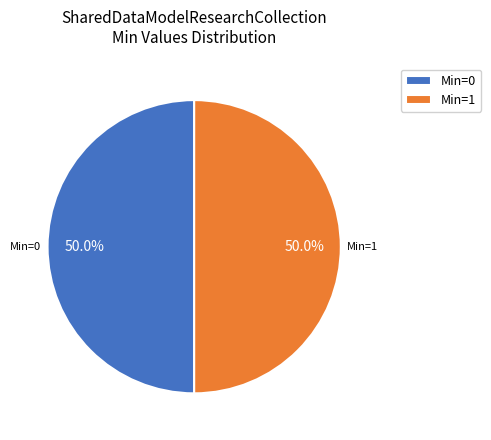

How many segments does this pie chart have?

2